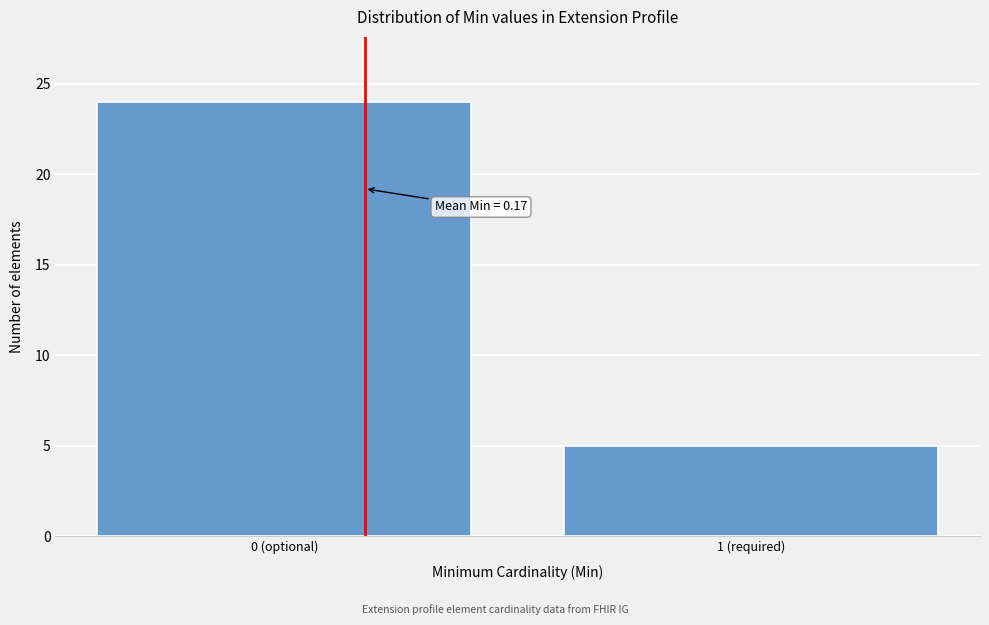

Reading left to right, what are all the values shown in this chart?

0 (optional)=24	1 (required)=5